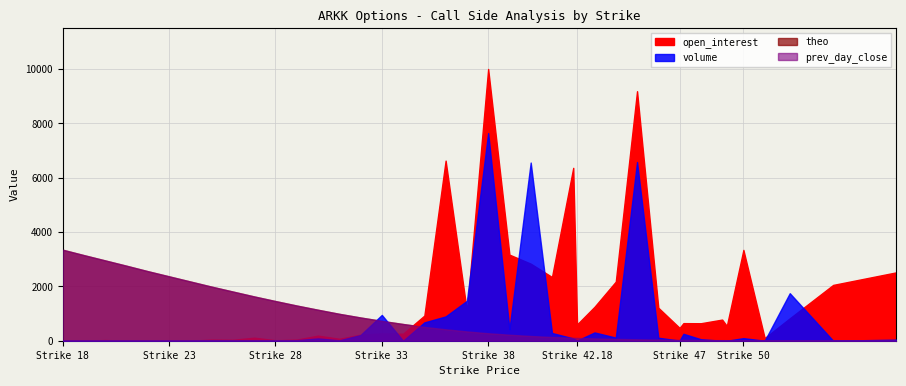

How many values in the prev_day_close series are below 1?

18